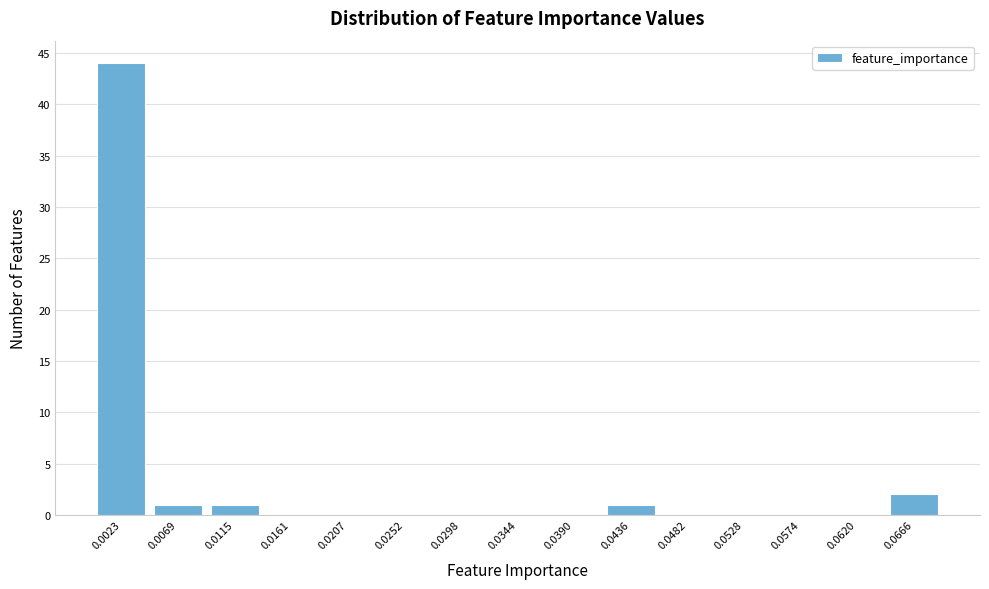

Reading right to left, list all the values displayed in this chart.

0.0666=2	0.0620=0	0.0574=0	0.0528=0	0.0482=0	0.0436=1	0.0390=0	0.0344=0	0.0298=0	0.0252=0	0.0207=0	0.0161=0	0.0115=1	0.0069=1	0.0023=44